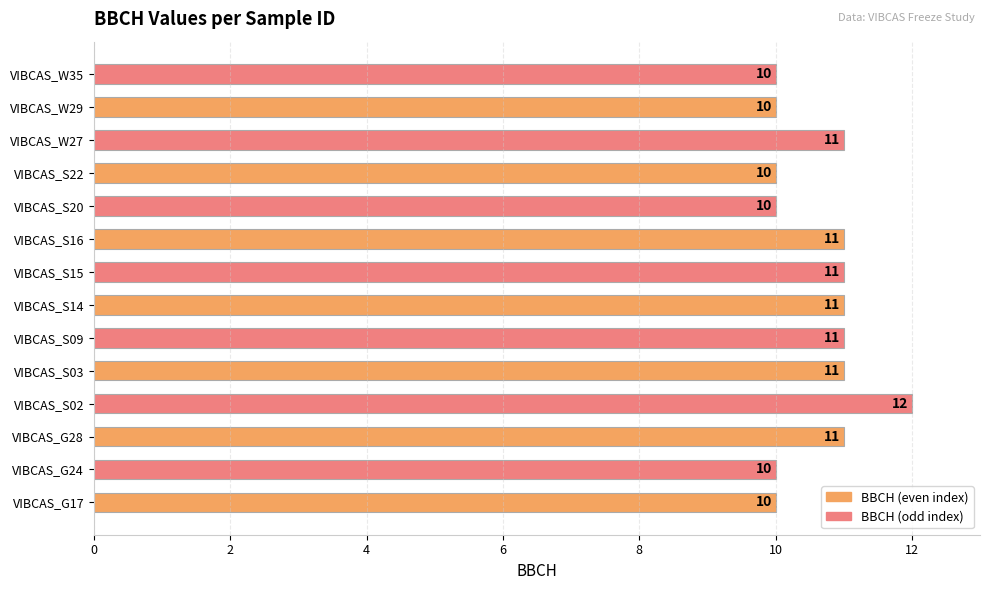

Count the number of data series in this chart.

1